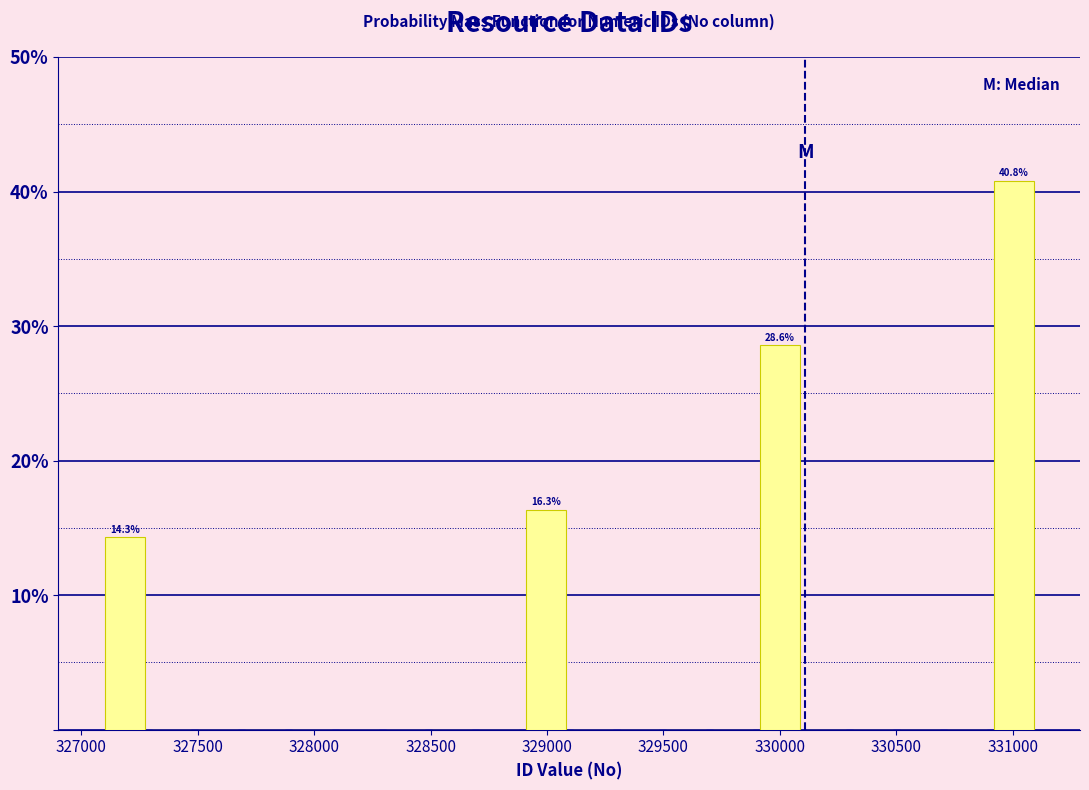

Over which range of the x-axis is the bar tallest?

330900 to 331100